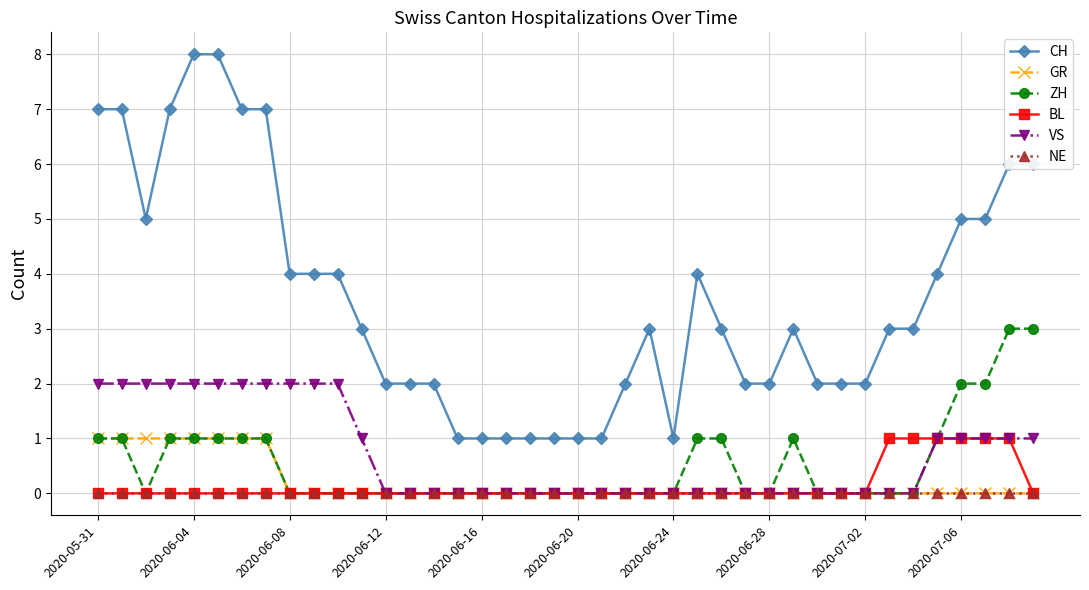

What is the sum of all CH values?

142